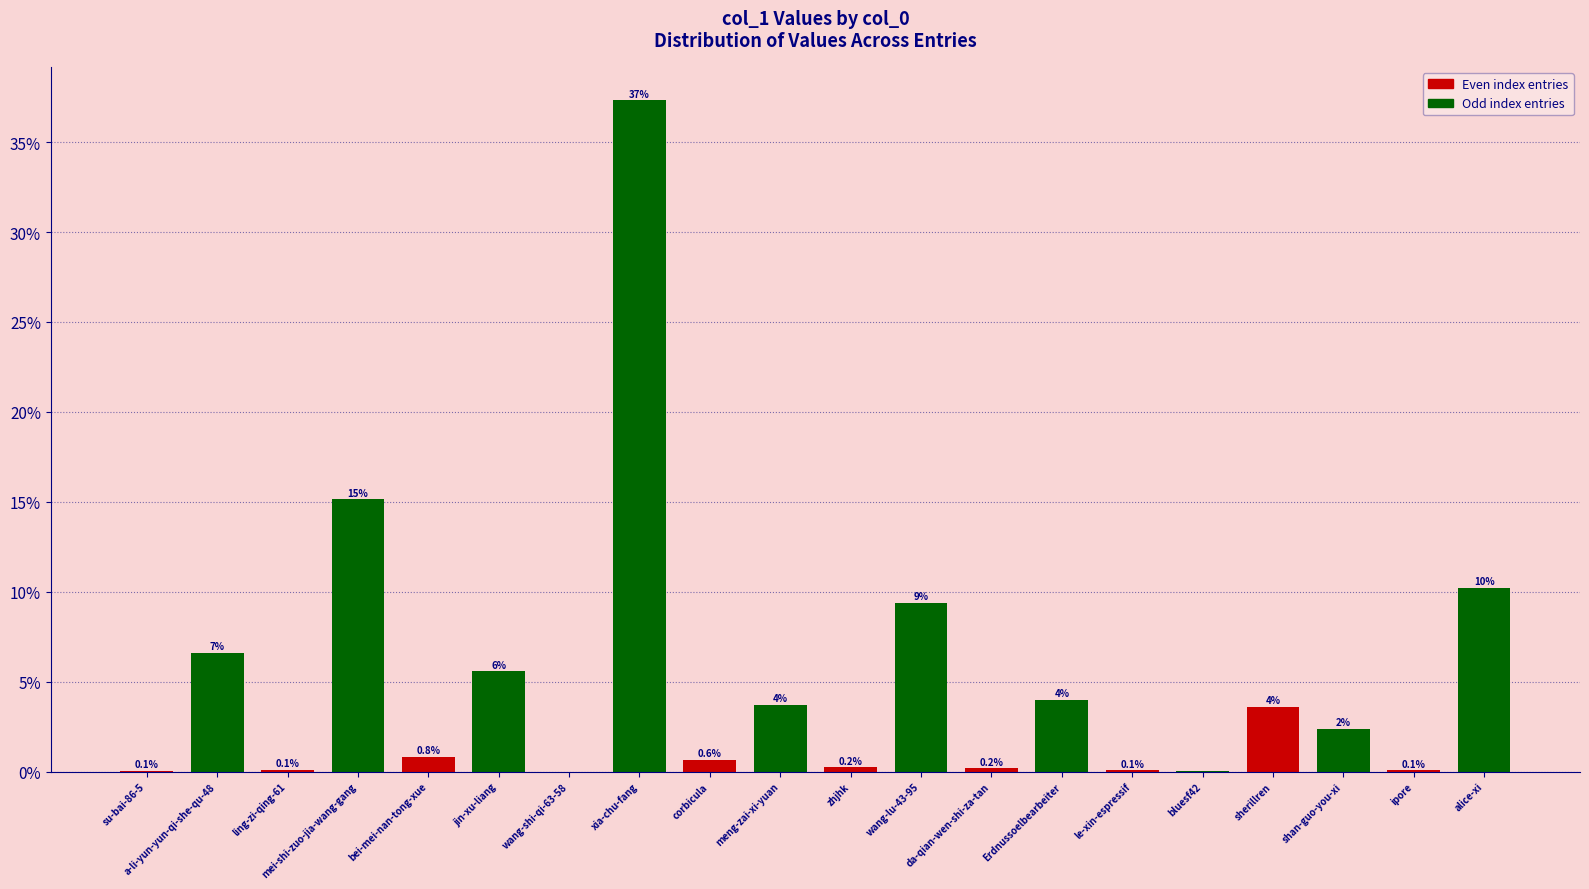

At which label is the value closest to 18?

mei-shi-zuo-jia-wang-gang